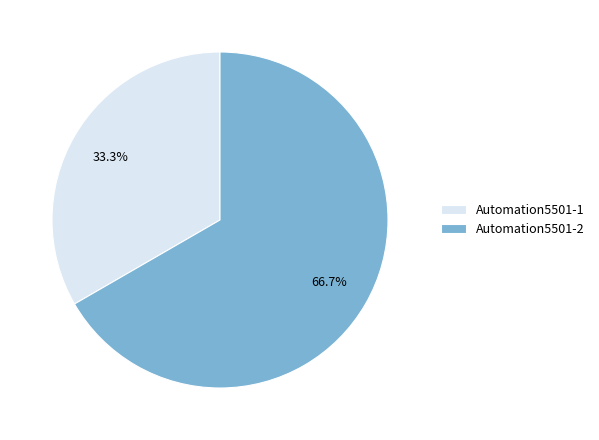

Rank the categories by value from lowest to highest.

Automation5501-1, Automation5501-2